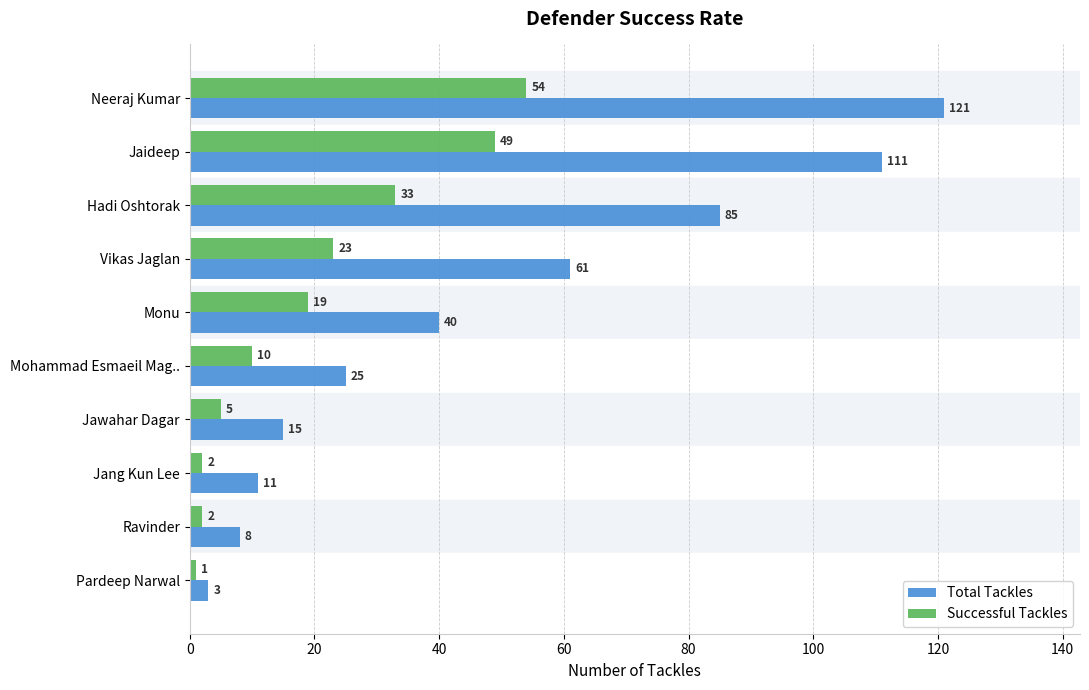

Rank the series by their average value, from highest to lowest.

Total Tackles, Successful Tackles